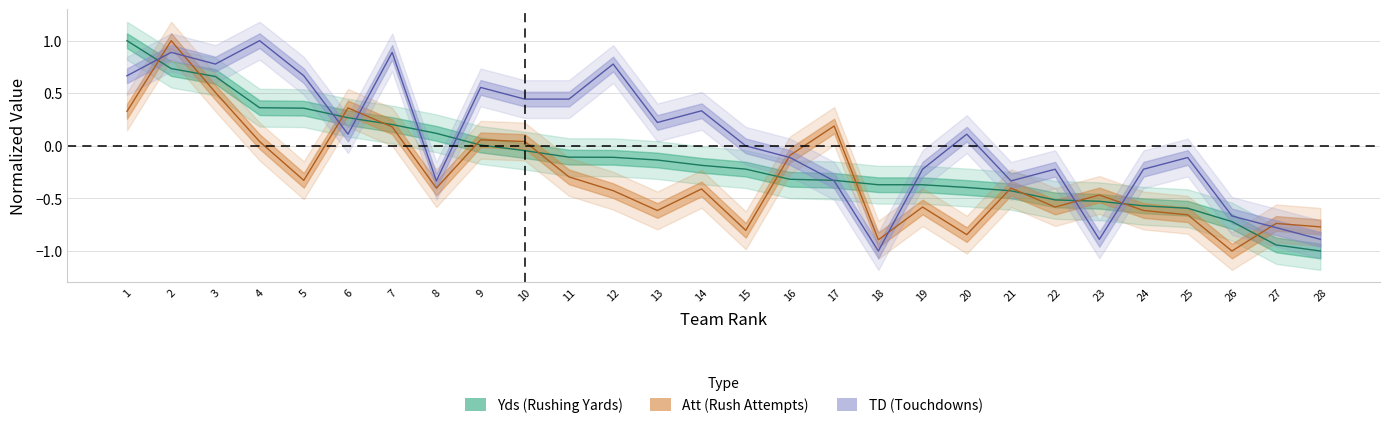

Does the chart have visible grid lines?

Yes